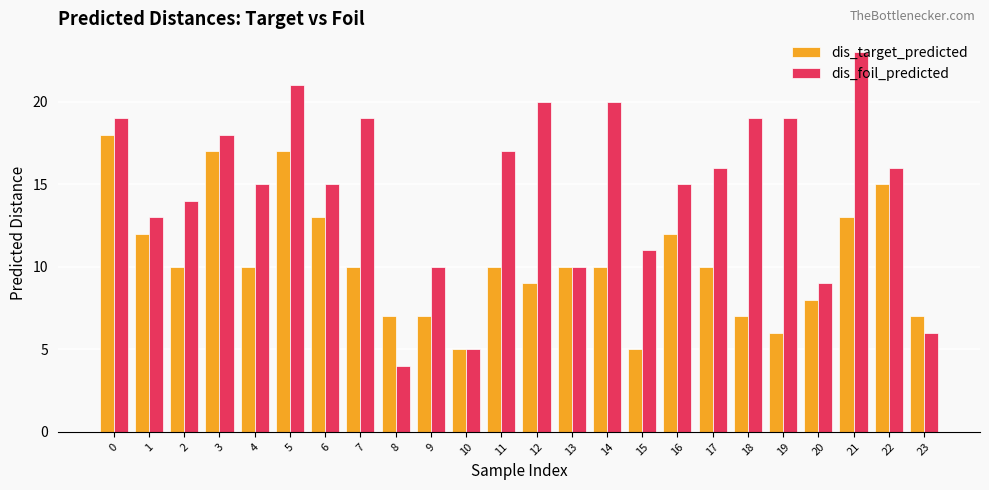

True or false: dis_foil_predicted has a value of 6 at 23.

True